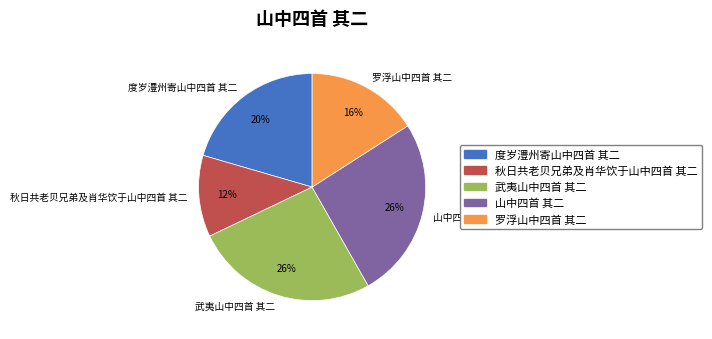

Do 武夷山中四首 其二 and 秋日共老贝兄弟及肖华饮于山中四首 其二 together represent more than half of the pie?

No